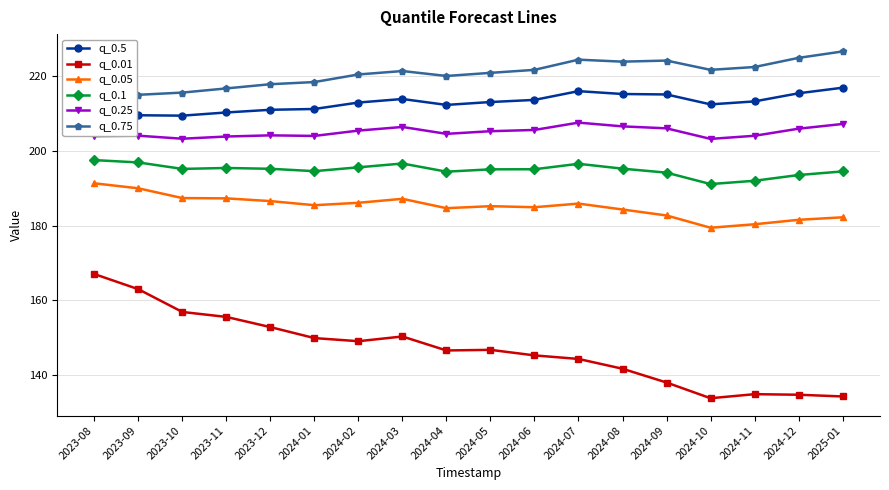

Is the value of q_0.1 at 2023-12 greater than the value of q_0.01 at 2025-01?

Yes